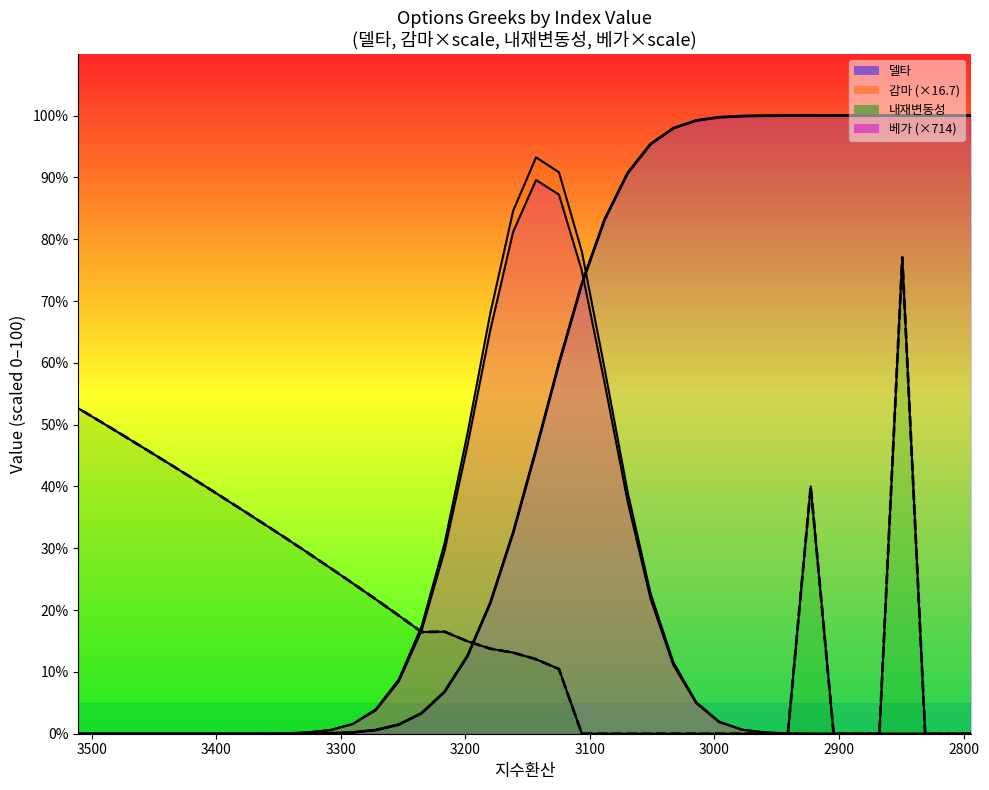

Is it true that 내재변동성 (line) equals 0.0 at 3500?

True